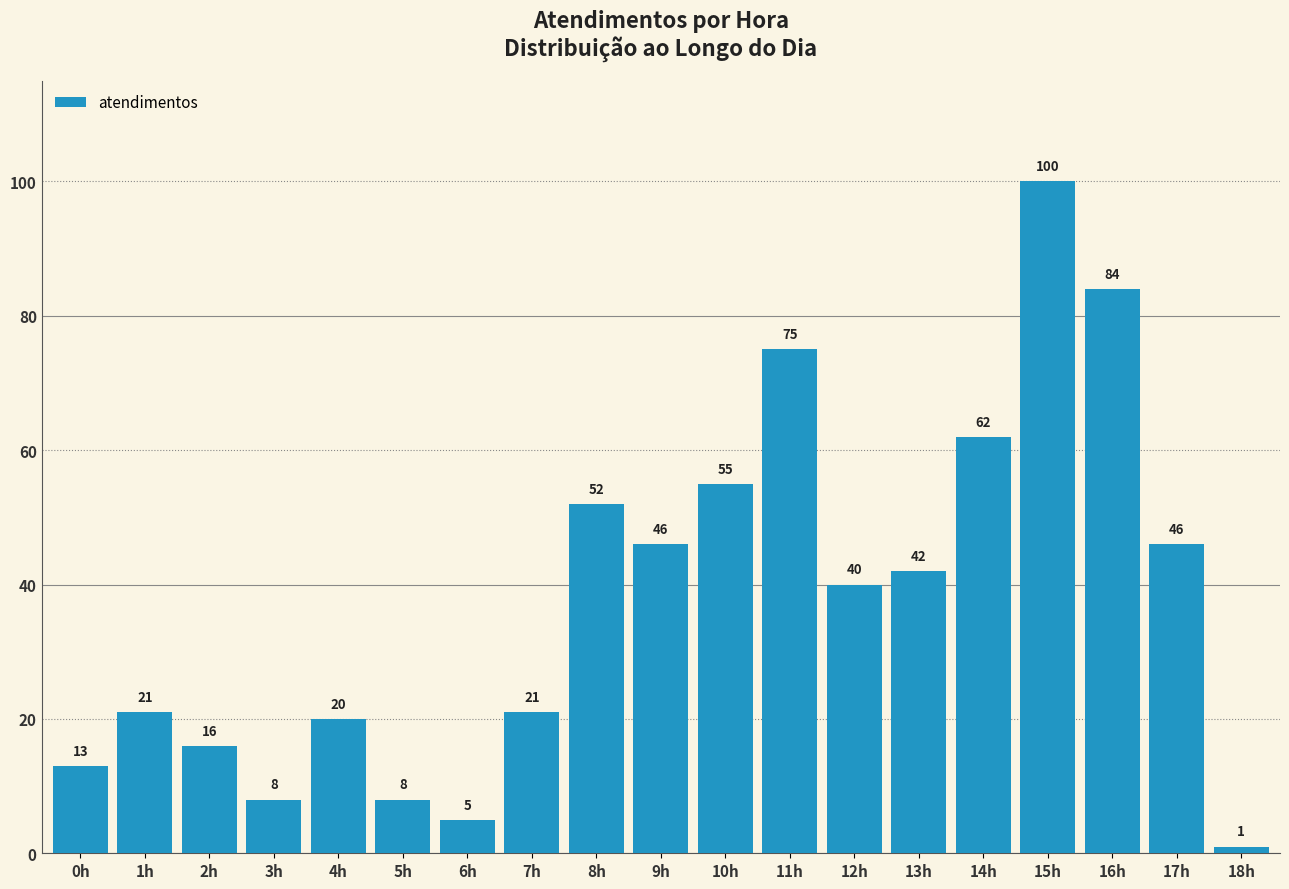

True or false: the data shows 12 at 1h.

False